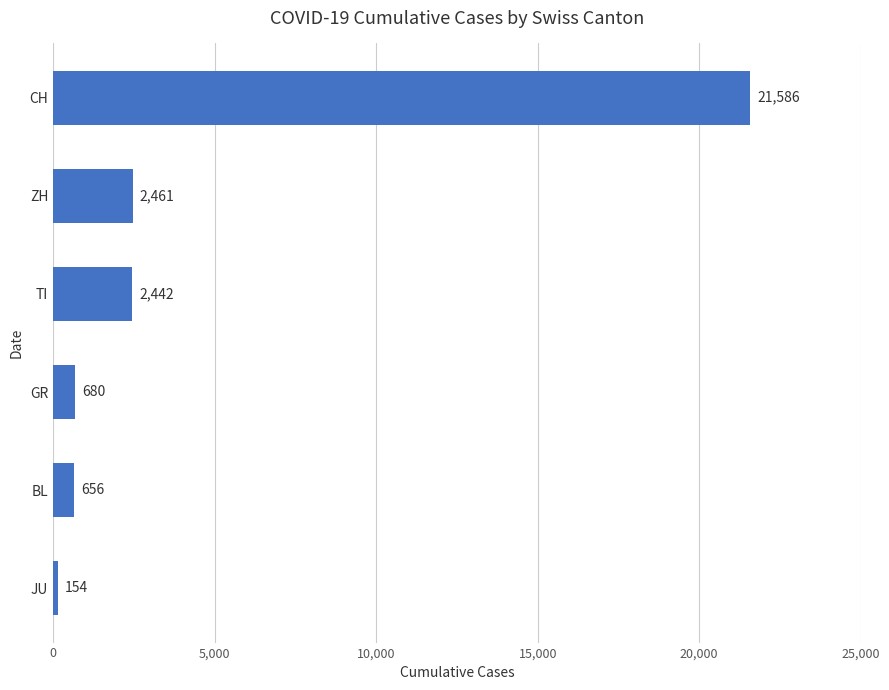

Reading bottom to top, extract all data points from this chart.

JU=154	BL=656	GR=680	TI=2442	ZH=2461	CH=21586